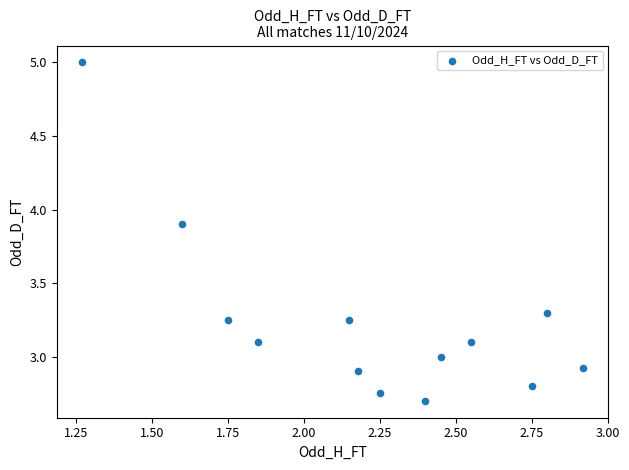

What is the range of X values (max minus min)?

1.6